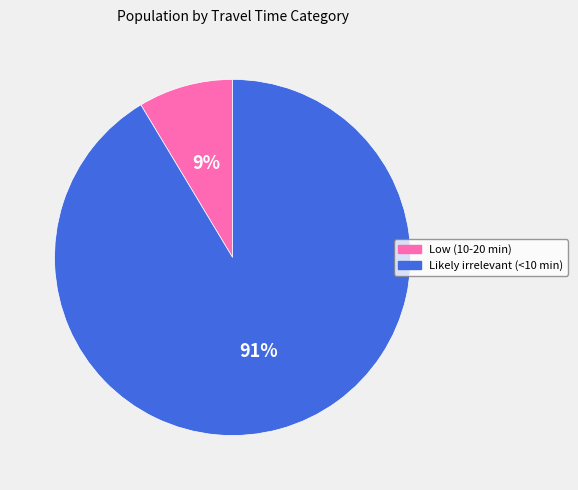

To the nearest percent, what percentage of the pie is Low (10-20 min)?

9%